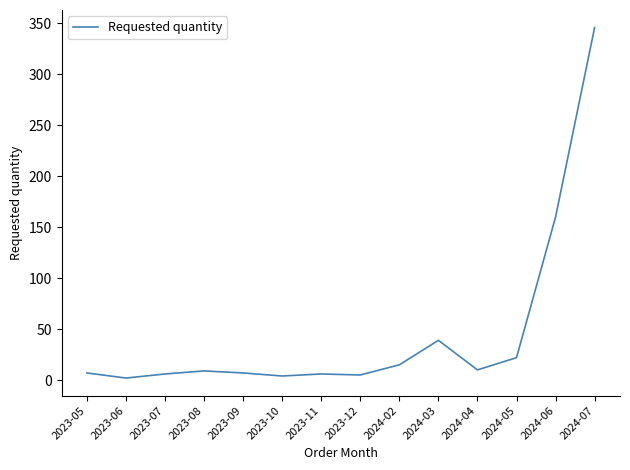

At which category does the chart reach its peak across all series?

2024-07